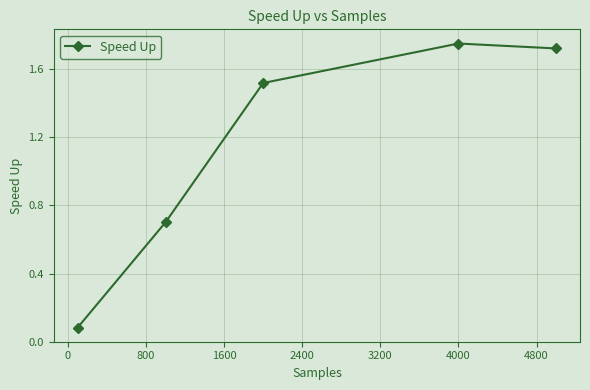

True or false: there are more than 2 points higher than both neighbors.

False